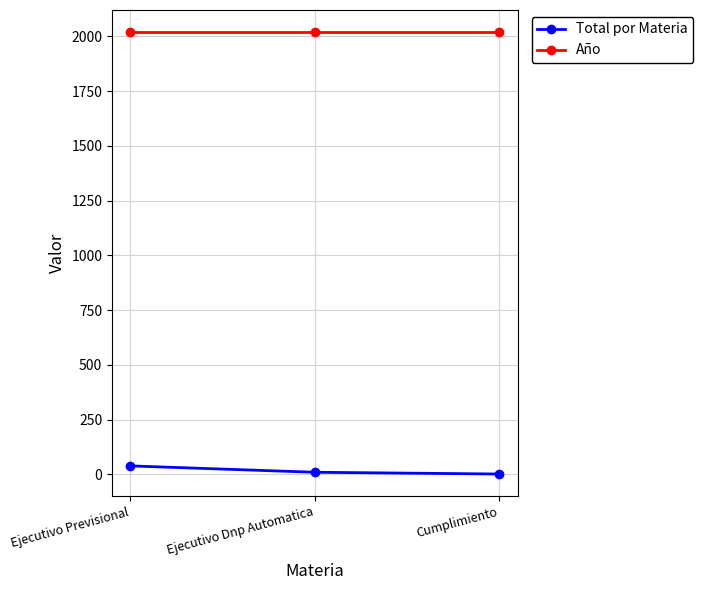

Where does the Total por Materia series first go above 10?

Ejecutivo Previsional